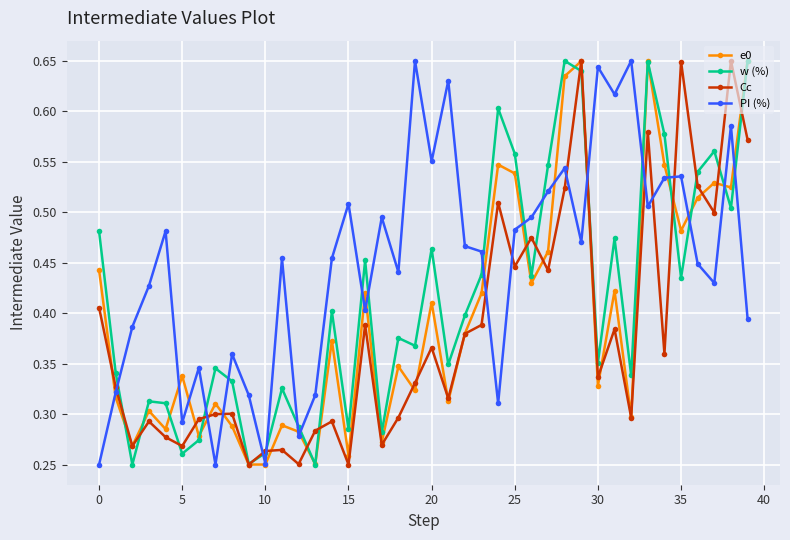

At how many categories does at least one series exceed 0?

40